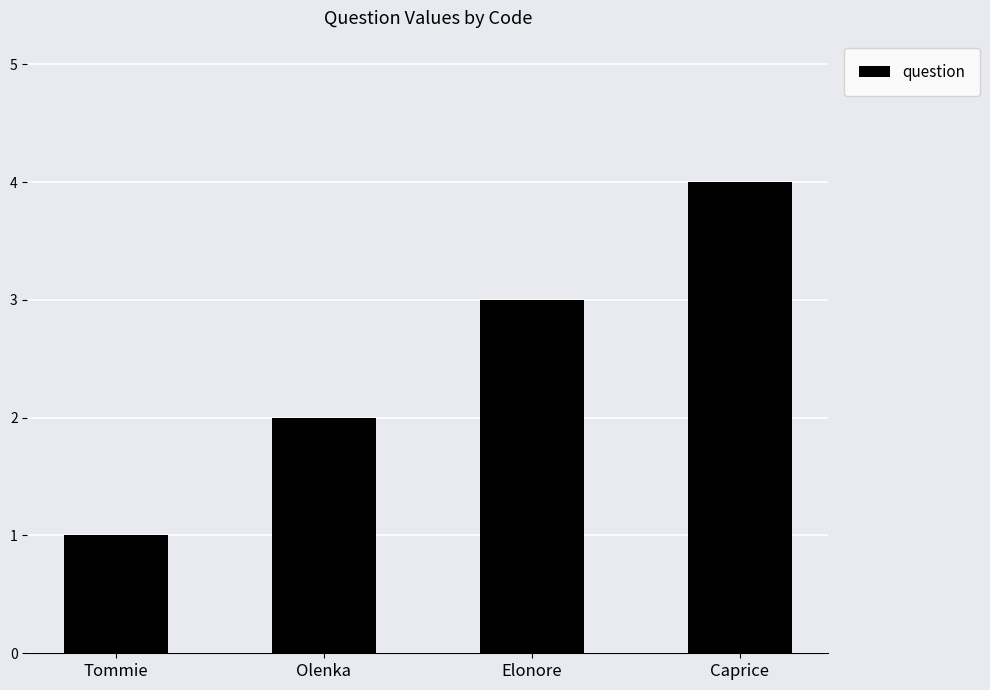

What is the difference between the values at Tommie and Caprice?

3